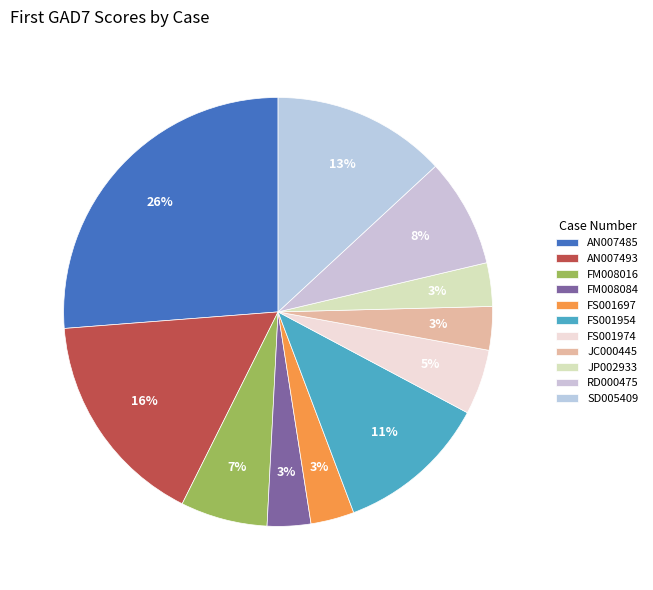

How many slices are in this pie chart?

11